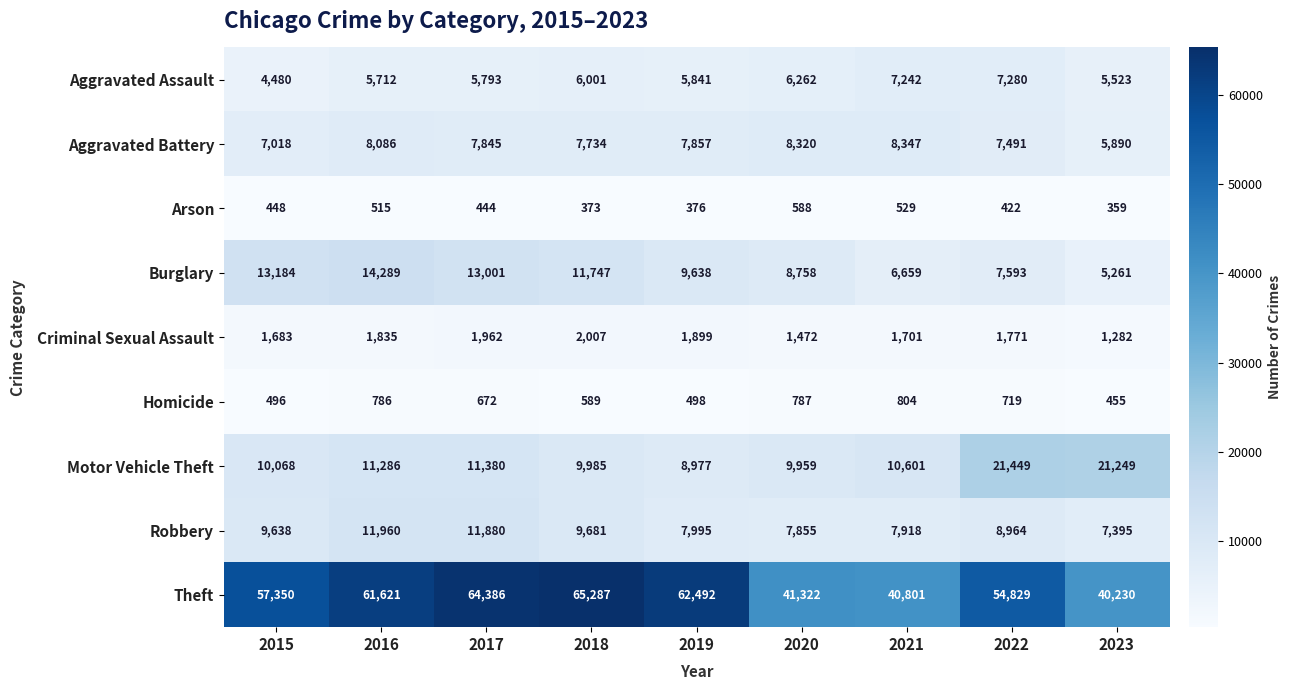

Which series has the largest total across all categories?

Theft